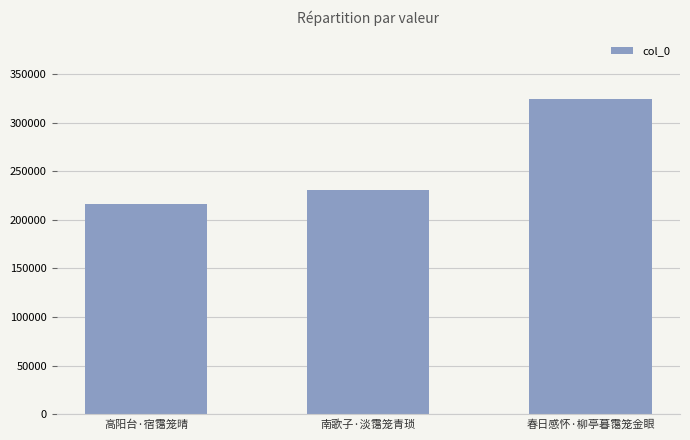

What is the minimum value shown in the chart?

216042